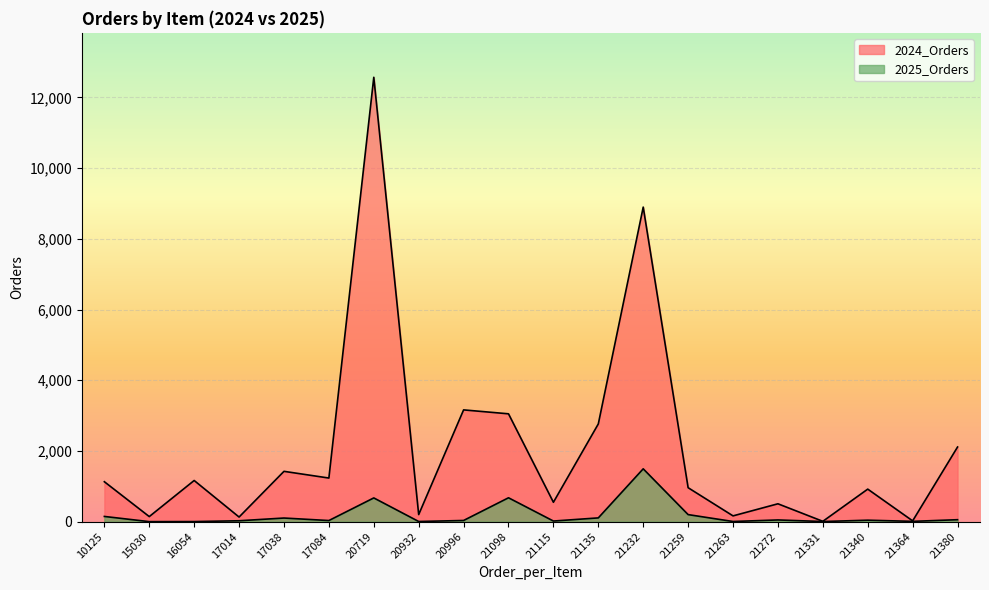

What is the average value of the 2025_Orders series?

183